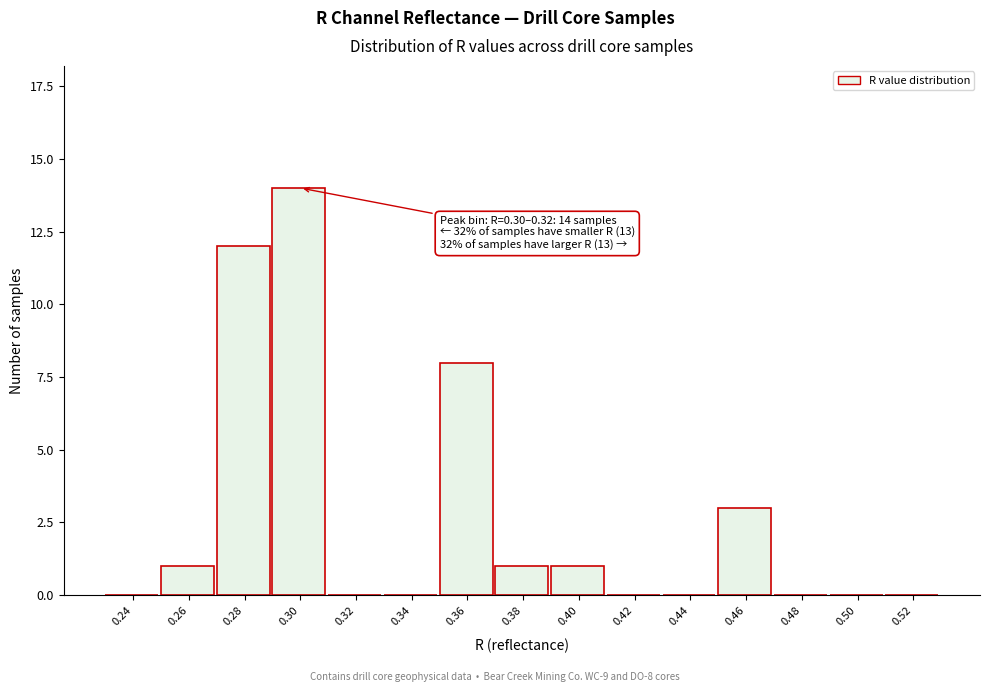

Reading left to right, list all the values displayed in this chart.

0.24=0	0.26=1	0.28=12	0.30=14	0.32=0	0.34=0	0.36=8	0.38=1	0.40=1	0.42=0	0.44=0	0.46=3	0.48=0	0.50=0	0.52=0